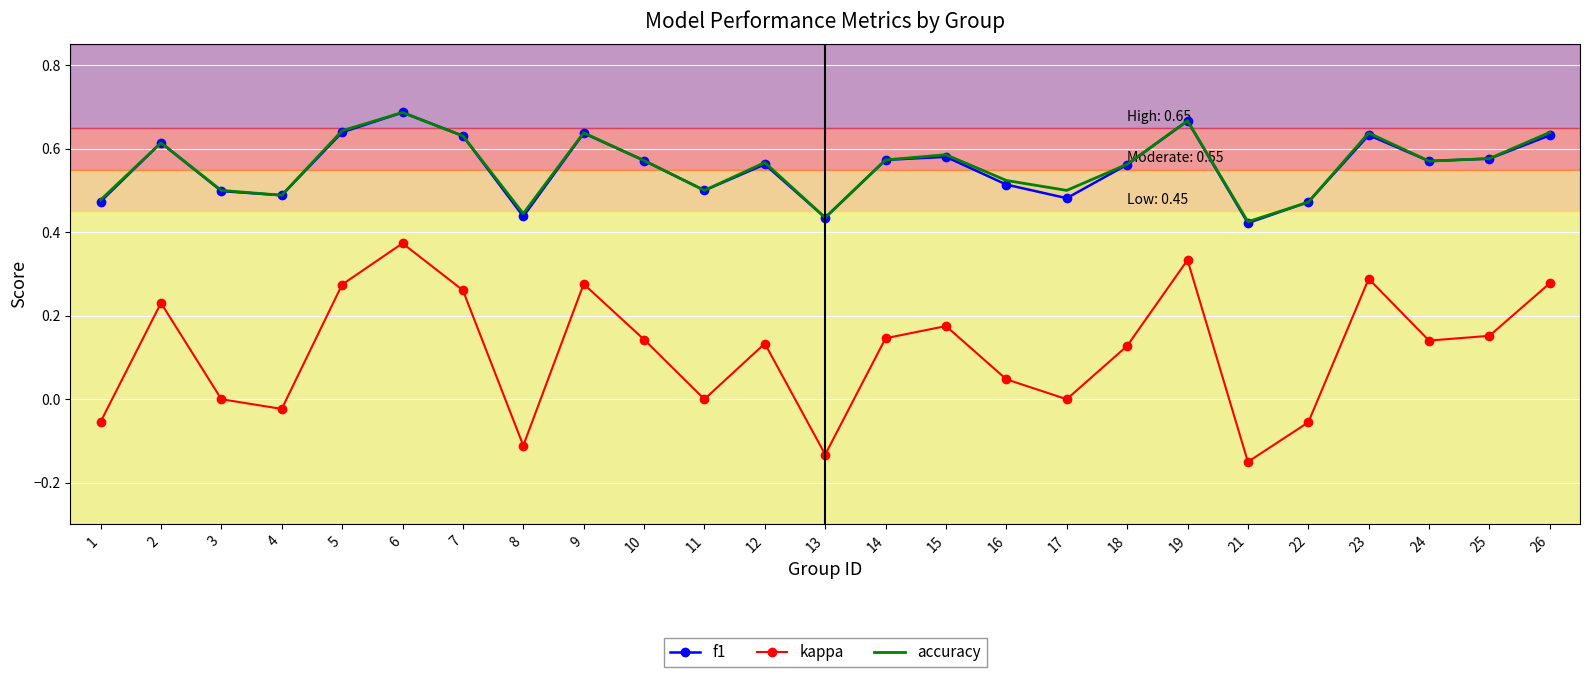

Which category has the highest value in the kappa series?

6